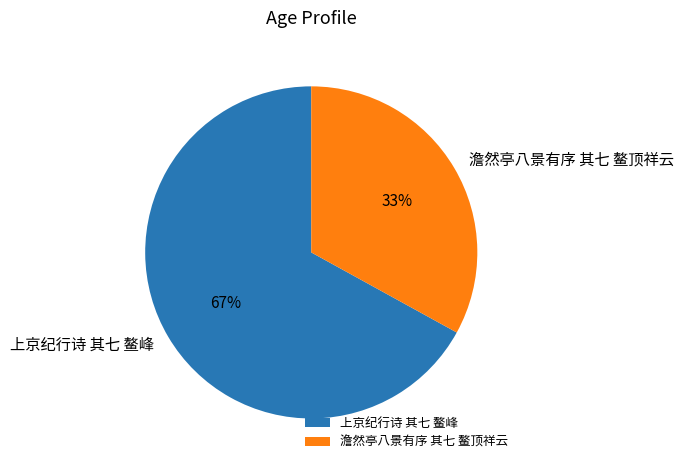

Rank the categories by value from highest to lowest.

上京纪行诗 其七 鳌峰, 澹然亭八景有序 其七 鳌顶祥云